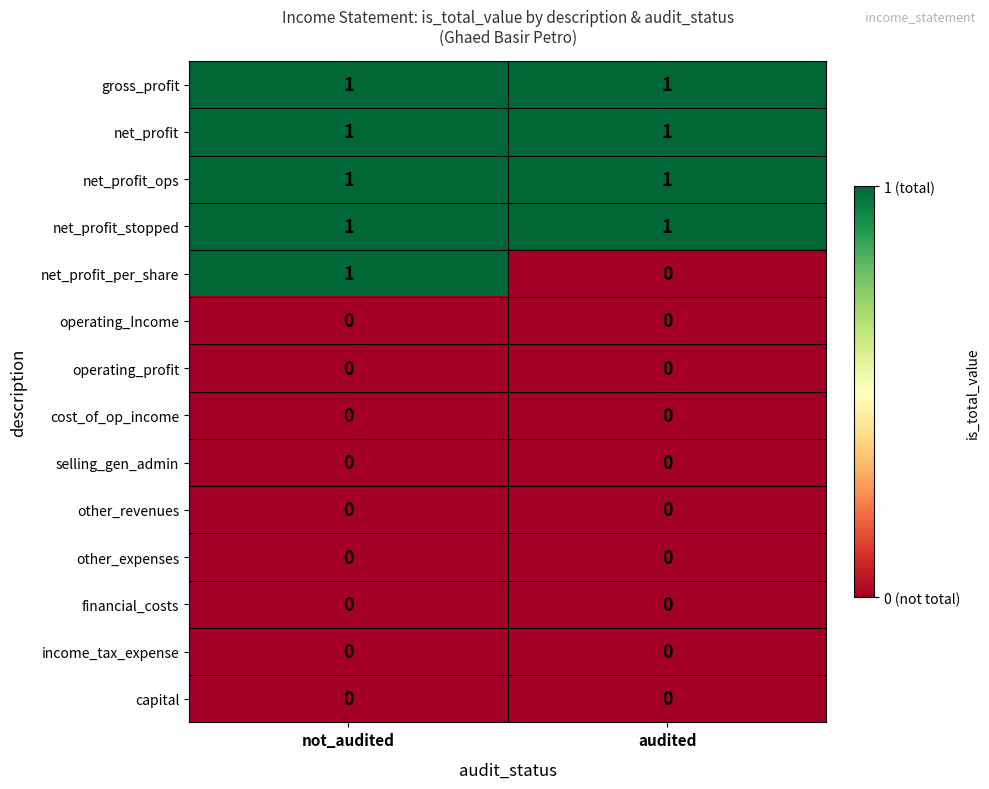

Reading left to right, list all the values displayed in this chart.

gross_profit: not_audited=1	audited=1
net_profit: not_audited=1	audited=1
net_profit_ops: not_audited=1	audited=1
net_profit_stopped: not_audited=1	audited=1
net_profit_per_share: not_audited=1	audited=0
operating_Income: not_audited=0	audited=0
operating_profit: not_audited=0	audited=0
cost_of_op_income: not_audited=0	audited=0
selling_gen_admin: not_audited=0	audited=0
other_revenues: not_audited=0	audited=0
other_expenses: not_audited=0	audited=0
financial_costs: not_audited=0	audited=0
income_tax_expense: not_audited=0	audited=0
capital: not_audited=0	audited=0